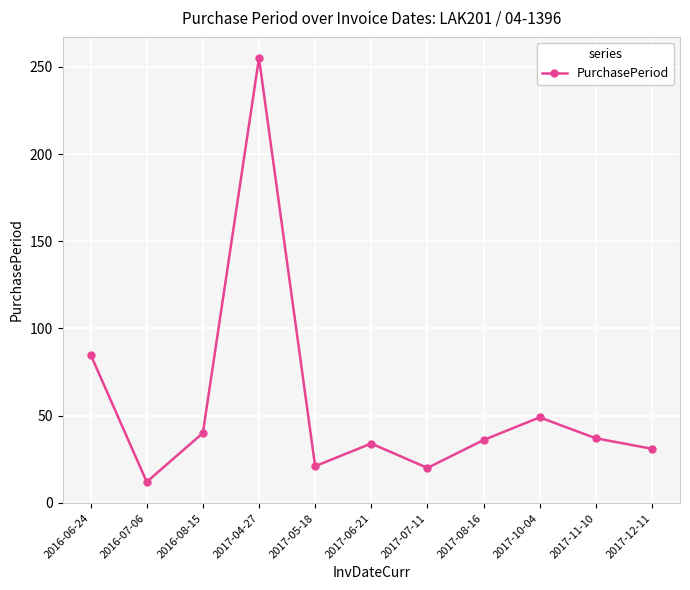

The chart shows a value of 88 at 2017-10-04. True or false?

False